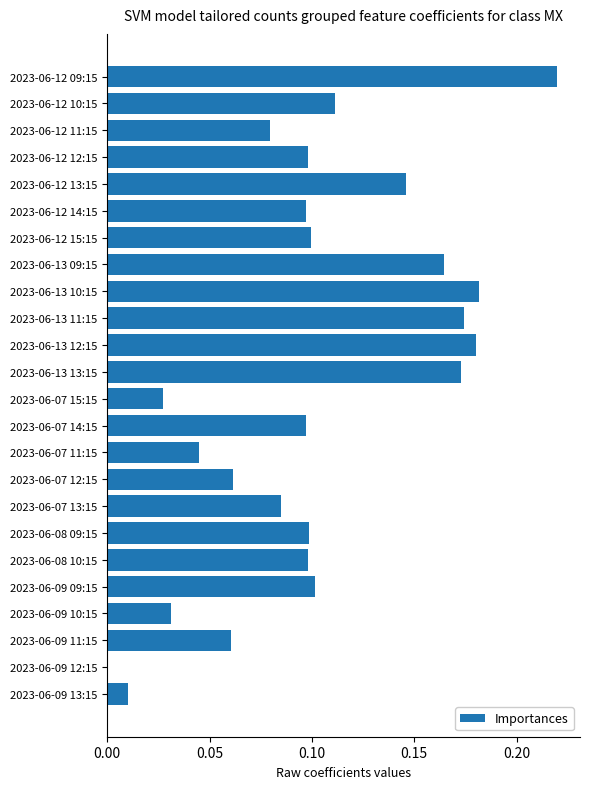

Which has a higher value, 2023-06-13 12:15 or 2023-06-12 13:15?

2023-06-13 12:15